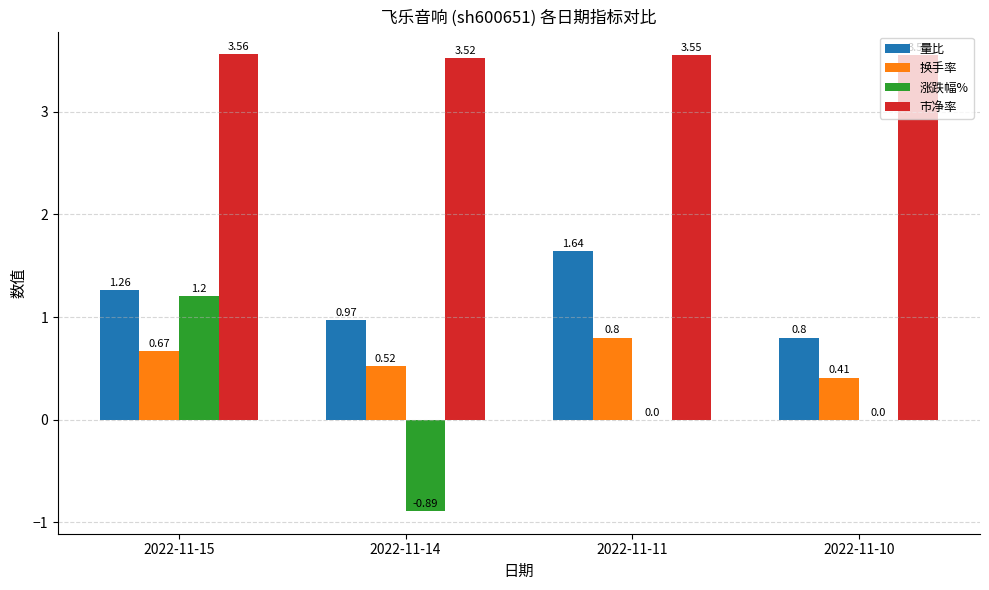

Is the value of 市净率 at 2022-11-11 greater than the value of 换手率 at 2022-11-15?

Yes